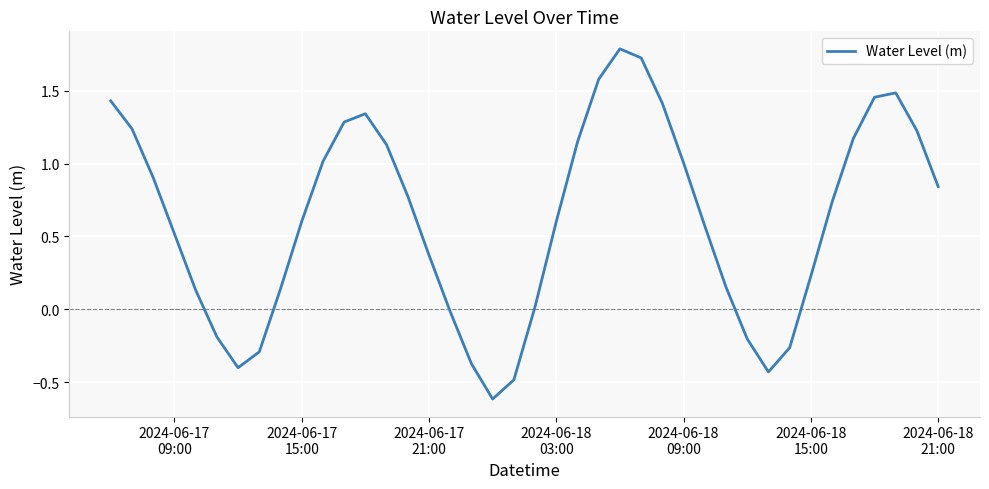

True or false: there are more than 1 points higher than both neighbors.

True